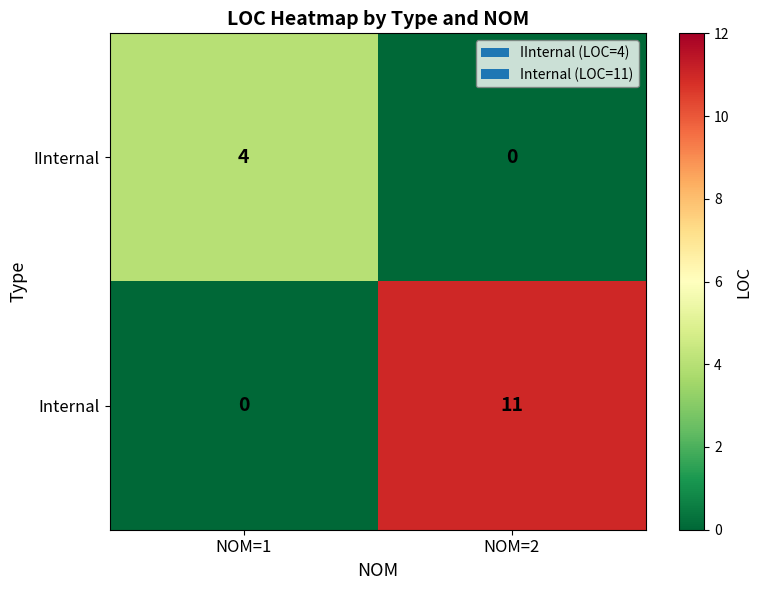

What is the highest value of the Internal series?

11